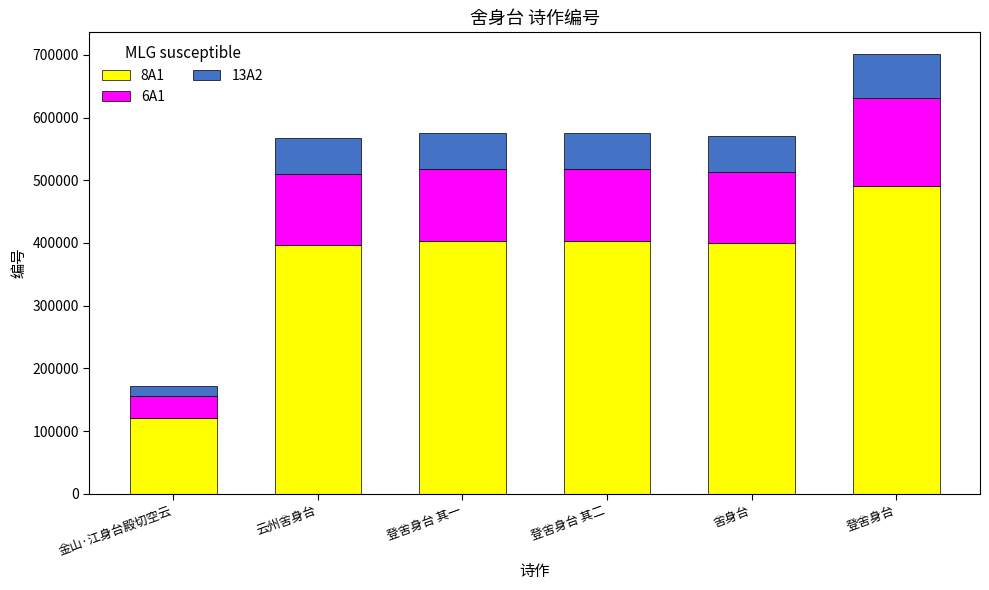

Is it true that 8A1 equals 402797.5 at 登舍身台 其一?

True